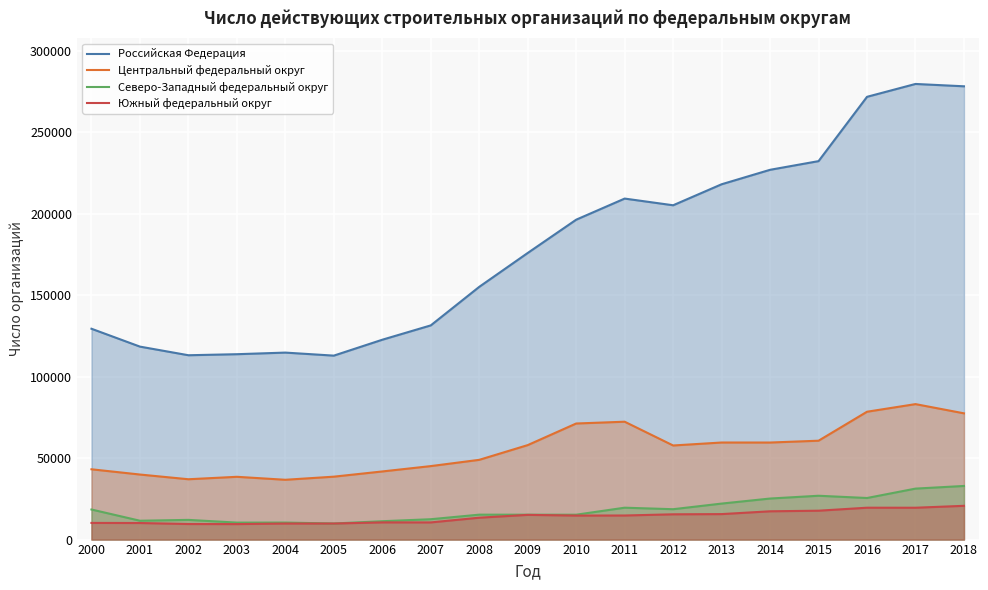

What is the sum of the Центральный федеральный округ values at 2017 and 2003?

121612